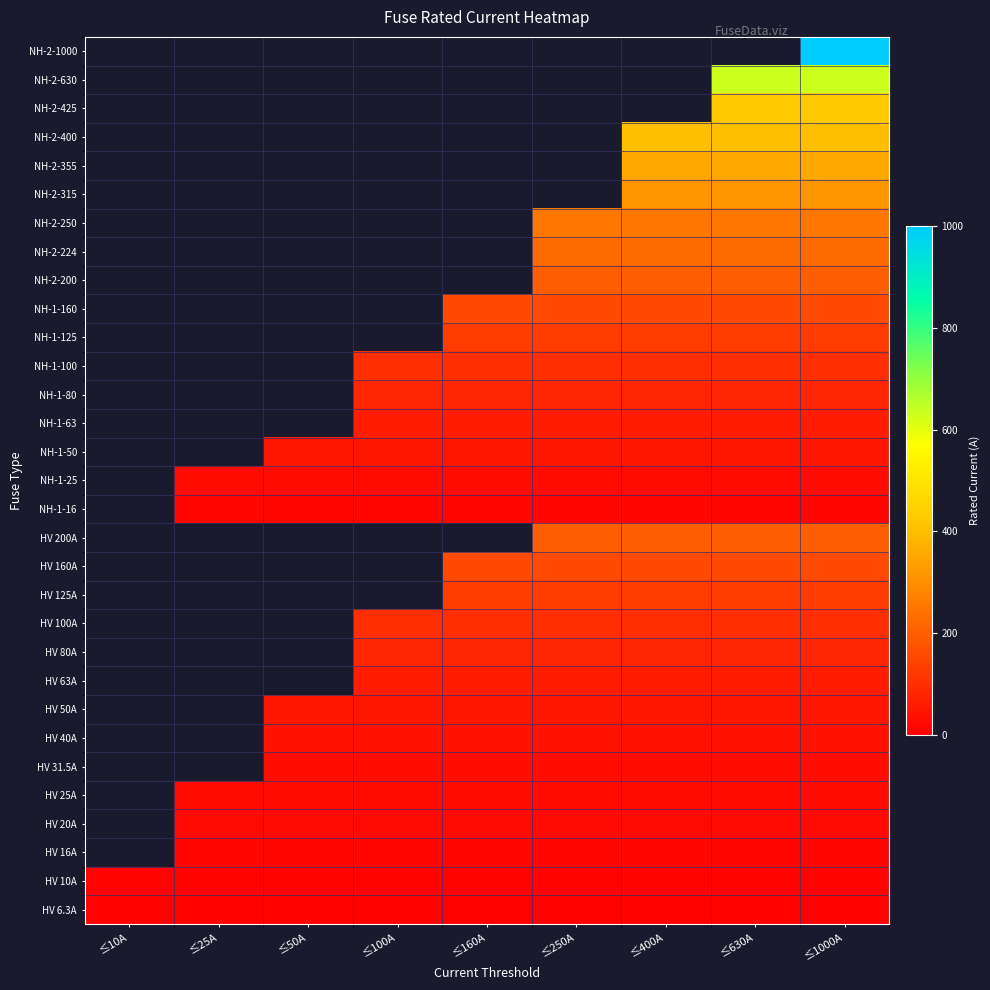

At how many categories does at least one series exceed 398?

3